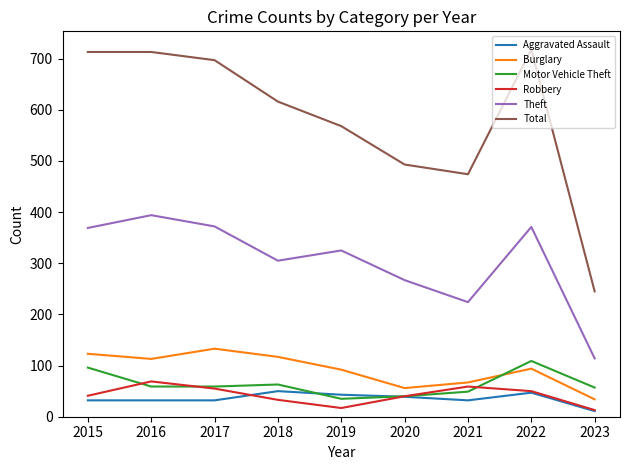

At how many categories does at least one series exceed 278?

8